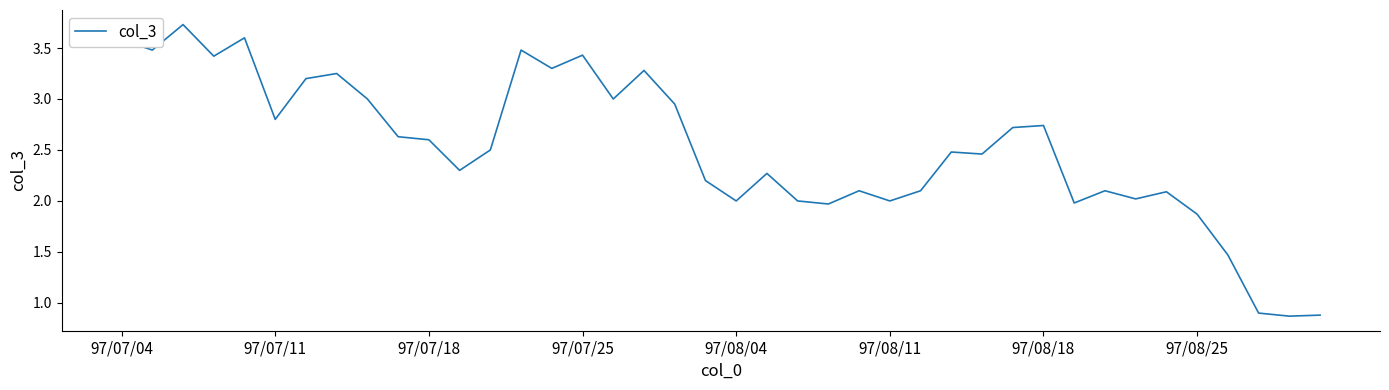

How many series are shown in this chart?

1